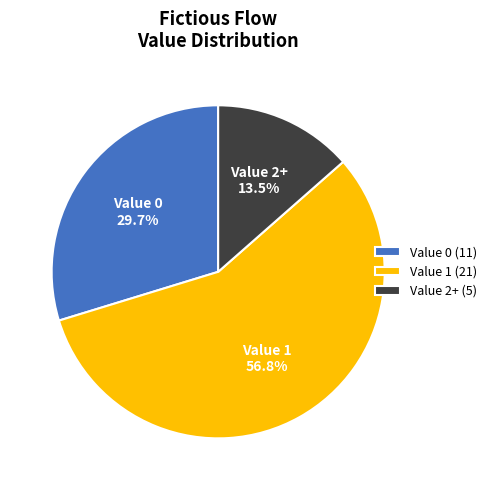

What is the largest slice in the pie chart?

Value 1 (21)